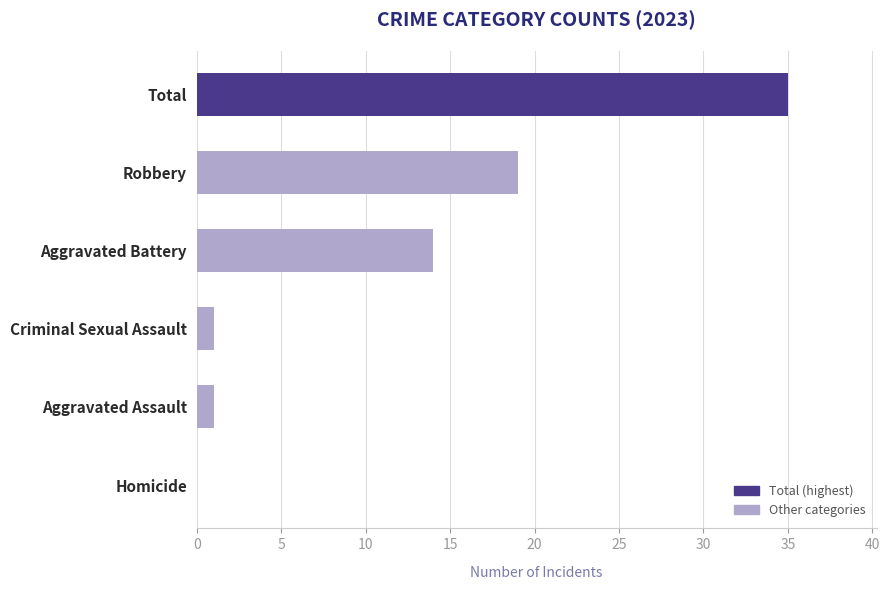

How many data points does each series have?

6